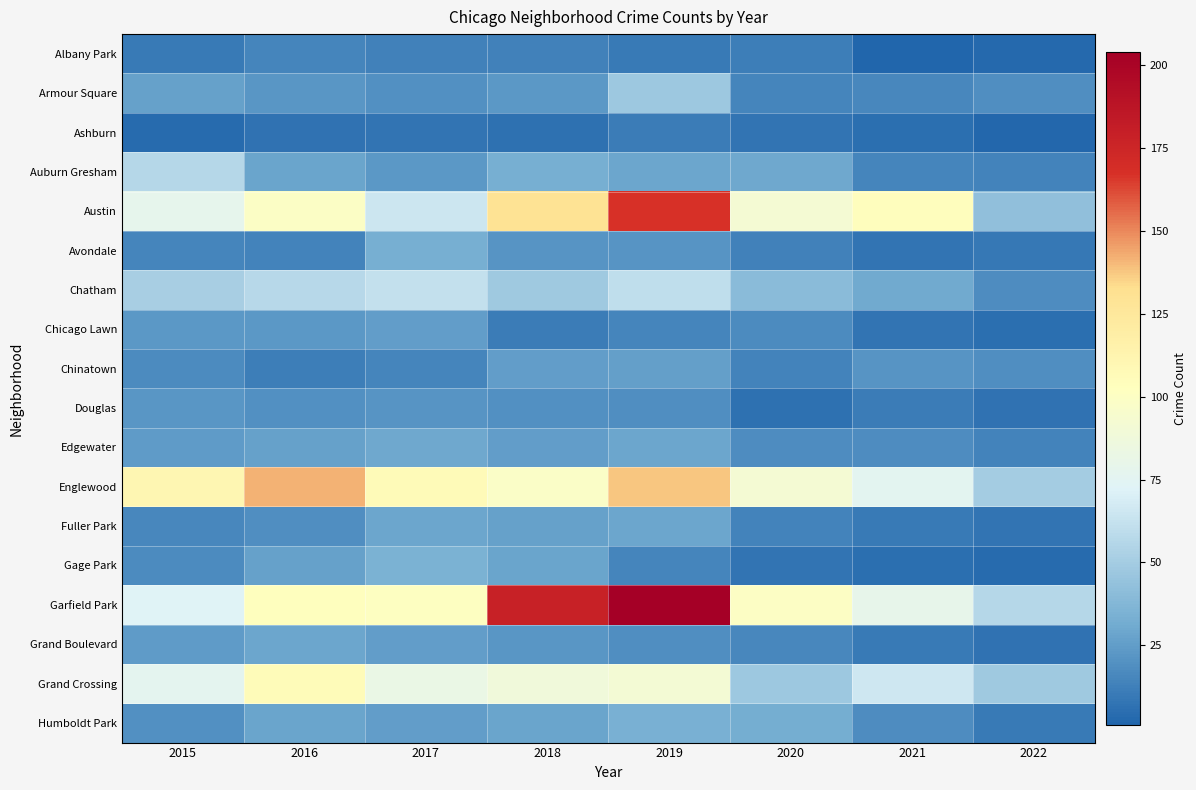

Reading left to right, extract all data points from this chart.

Albany Park: 2015=10	2016=15	2017=13	2018=13	2019=10	2020=12	2021=1	2022=3
Armour Square: 2015=27	2016=22	2017=20	2018=23	2019=47	2020=15	2021=16	2022=19
Ashburn: 2015=4	2016=7	2017=8	2018=6	2019=11	2020=8	2021=5	2022=2
Auburn Gresham: 2015=56	2016=28	2017=23	2018=33	2019=29	2020=30	2021=15	2022=14
Austin: 2015=78	2016=99	2017=65	2018=130	2019=167	2020=92	2021=104	2022=43
Avondale: 2015=15	2016=14	2017=33	2018=21	2019=21	2020=13	2021=8	2022=9
Chatham: 2015=51	2016=57	2017=62	2018=48	2019=60	2020=40	2021=31	2022=18
Chicago Lawn: 2015=23	2016=23	2017=25	2018=11	2019=15	2020=17	2021=8	2022=5
Chinatown: 2015=17	2016=12	2017=15	2018=25	2019=26	2020=14	2021=21	2022=19
Douglas: 2015=22	2016=20	2017=21	2018=20	2019=19	2020=6	2021=11	2022=7
Edgewater: 2015=24	2016=27	2017=30	2018=25	2019=29	2020=18	2021=18	2022=14
Englewood: 2015=111	2016=142	2017=107	2018=98	2019=138	2020=92	2021=76	2022=50
Fuller Park: 2015=16	2016=19	2017=29	2018=27	2019=29	2020=14	2021=10	2022=8
Gage Park: 2015=17	2016=27	2017=35	2018=28	2019=15	2020=8	2021=5	2022=4
Garfield Park: 2015=73	2016=103	2017=101	2018=178	2019=204	2020=100	2021=79	2022=56
Grand Boulevard: 2015=24	2016=29	2017=25	2018=22	2019=19	2020=16	2021=10	2022=7
Grand Crossing: 2015=77	2016=106	2017=82	2018=88	2019=91	2020=47	2021=66	2022=48
Humboldt Park: 2015=20	2016=28	2017=25	2018=28	2019=34	2020=32	2021=18	2022=10